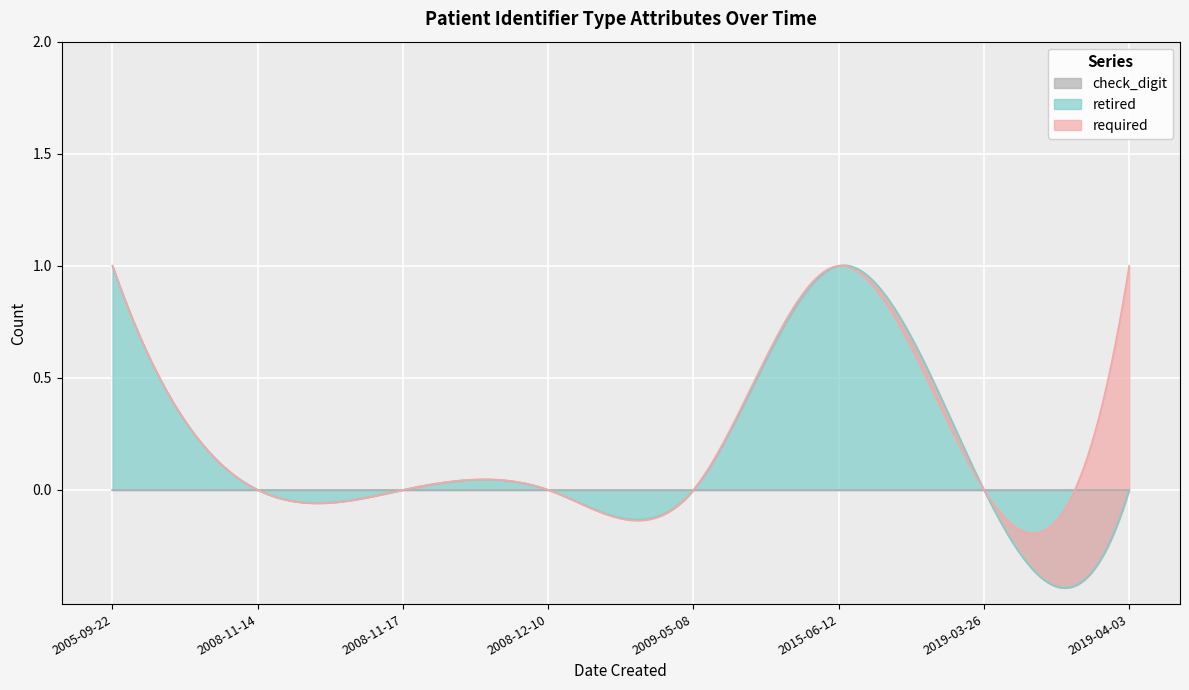

Is the value of required at 2009-05-08 greater than the value of check_digit at 2019-03-26?

No